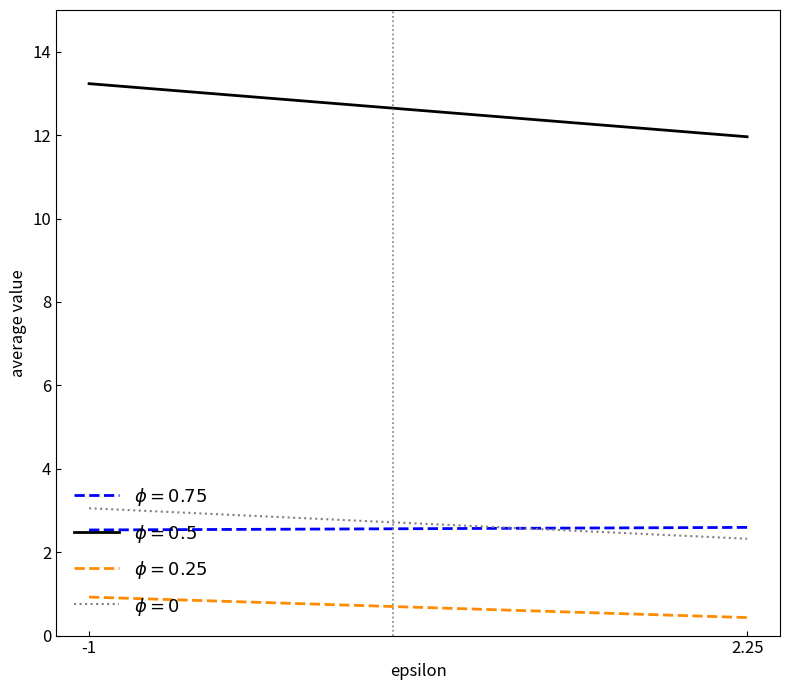

Count the number of categories in the chart.

2